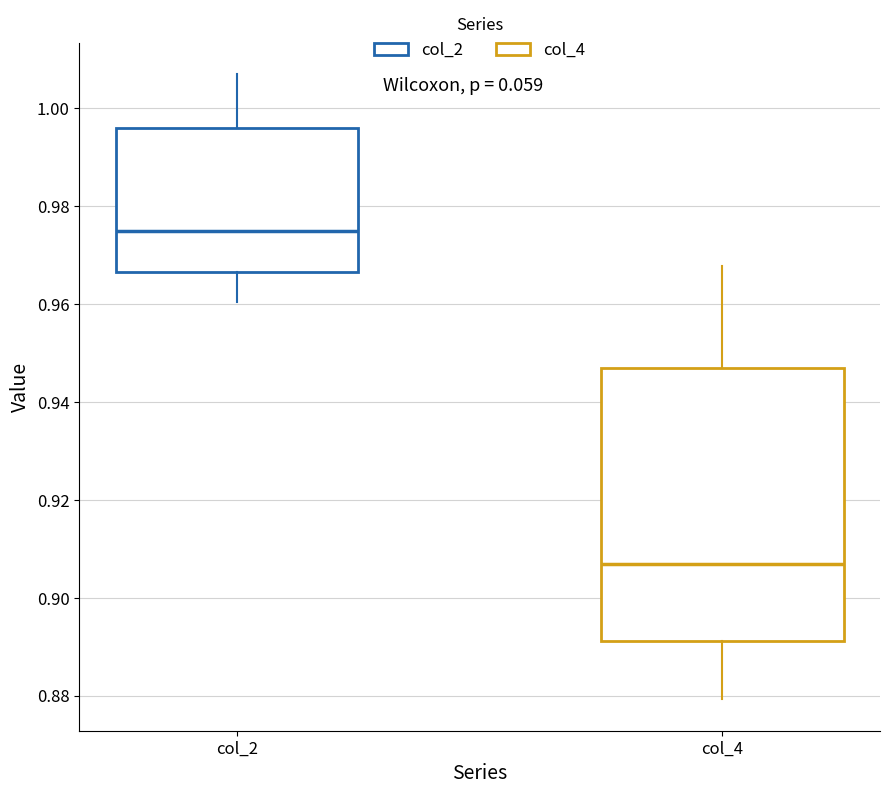

Reading left to right, read every box against the y-axis: the position of its median line, the range the box covers, and the ends of its whiskers. The values are not printed on the chart, so give them approximately, as read against the axis.

col_2: median 0.974, box 0.966 to 0.996, whiskers 0.960 to 1.006
col_4: median 0.906, box 0.892 to 0.946, whiskers 0.880 to 0.968